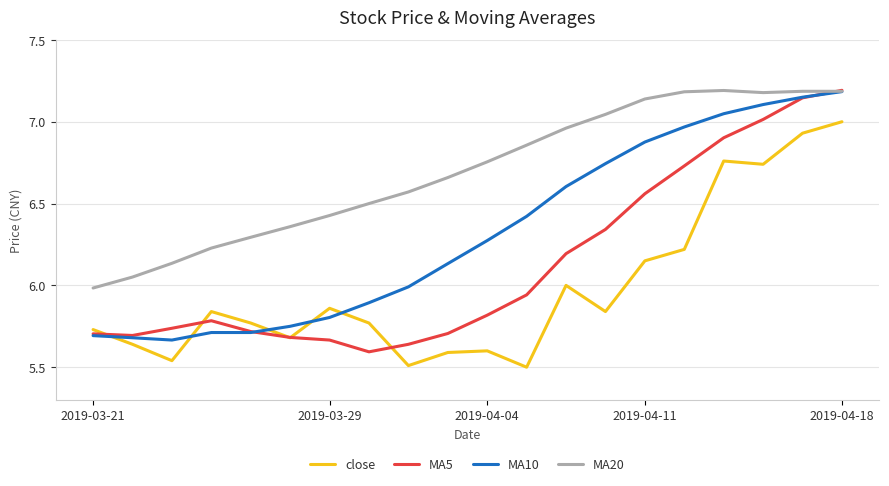

True or false: MA20 and close intersect in this chart.

False